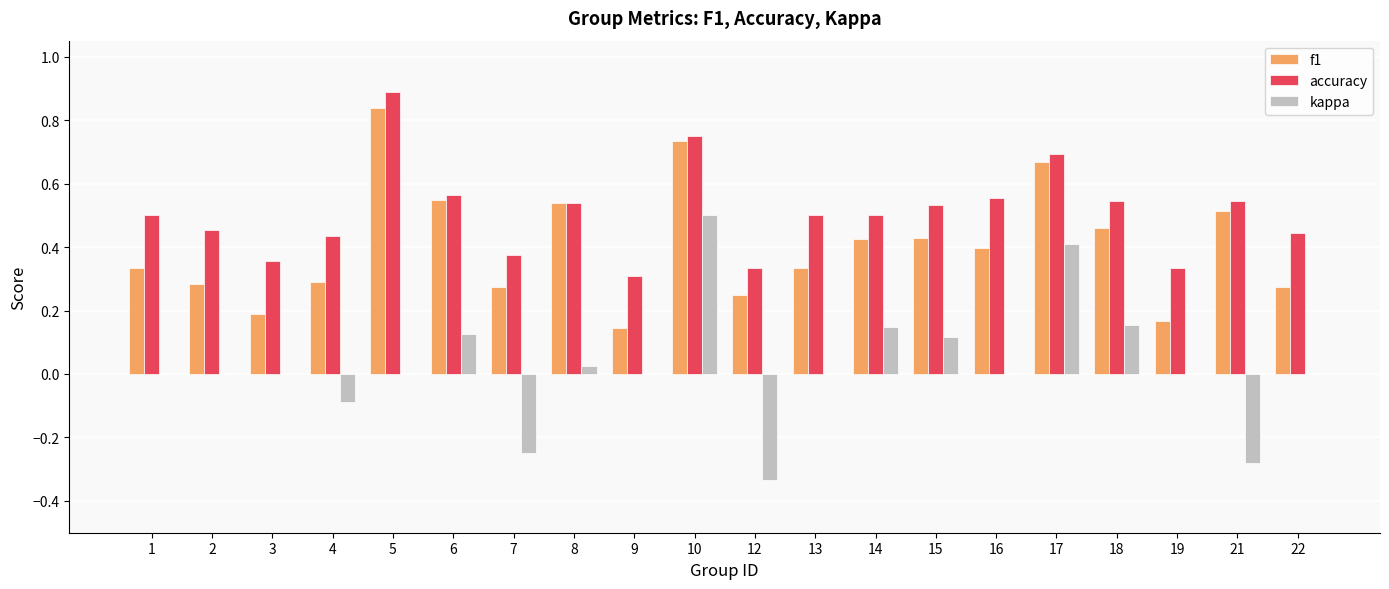

What are all the series names shown in the legend?

f1, accuracy, kappa